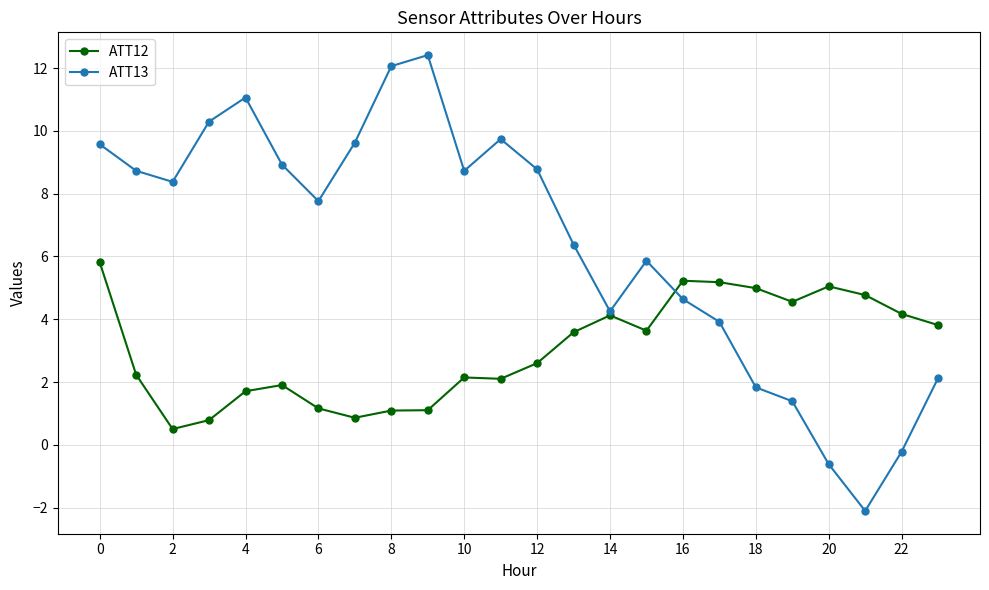

Does the chart display data point markers on the line(s)?

Yes